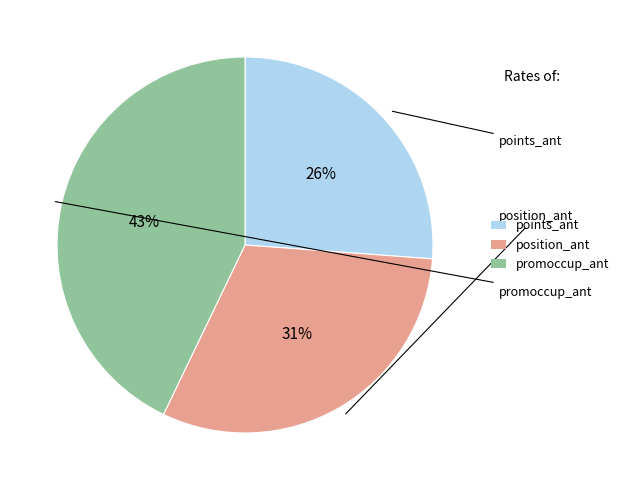

Is there any slice that represents more than half of the pie?

No